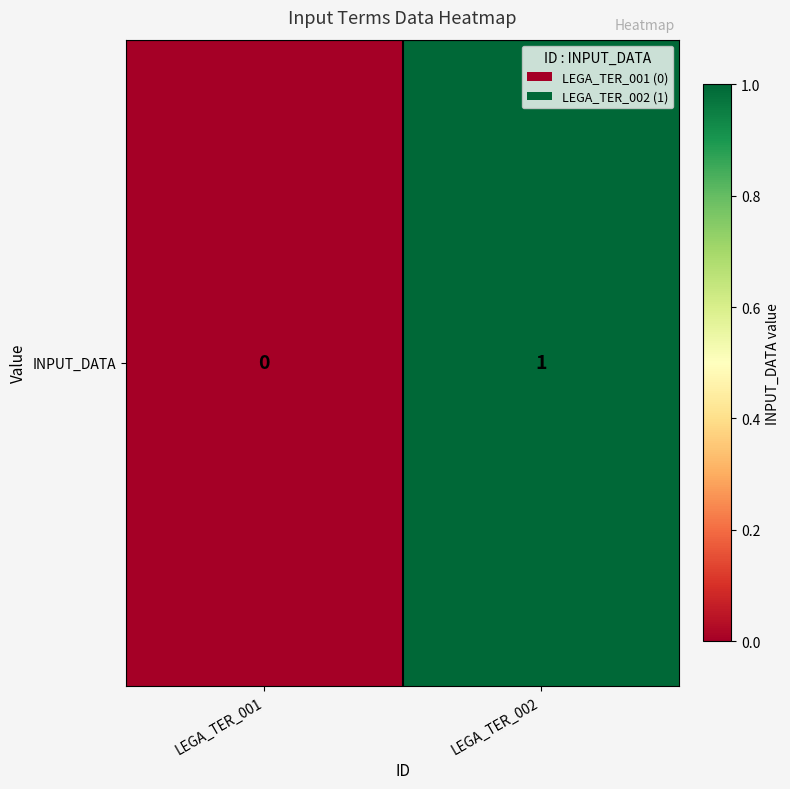

List the labels in order of value, largest first.

LEGA_TER_002, LEGA_TER_001